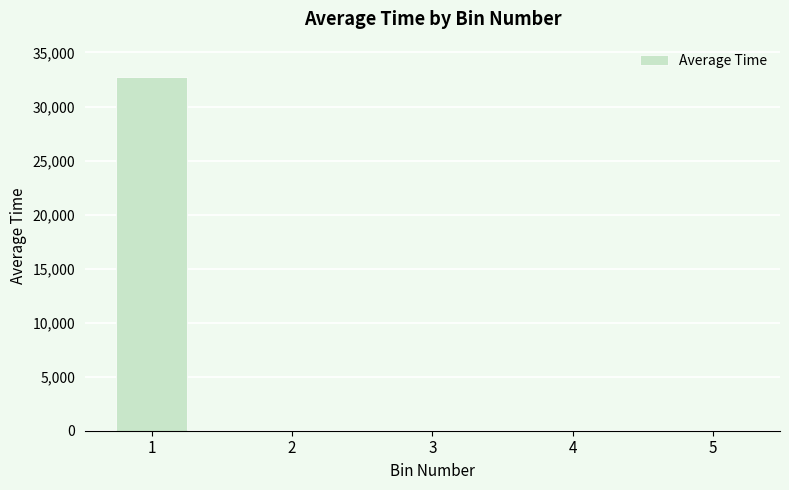

How many values exceed 0?

1